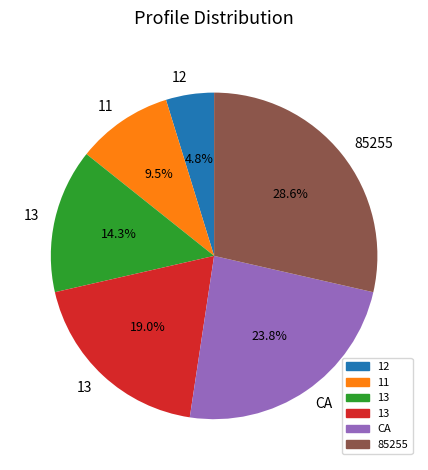

To the nearest percent, what is the difference between the largest and smallest slice percentages?

24%